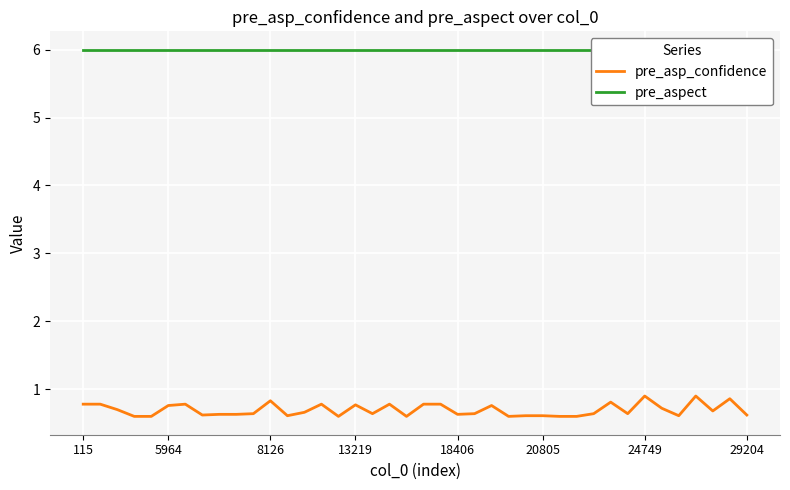

At which label is pre_aspect closest to 6?

115